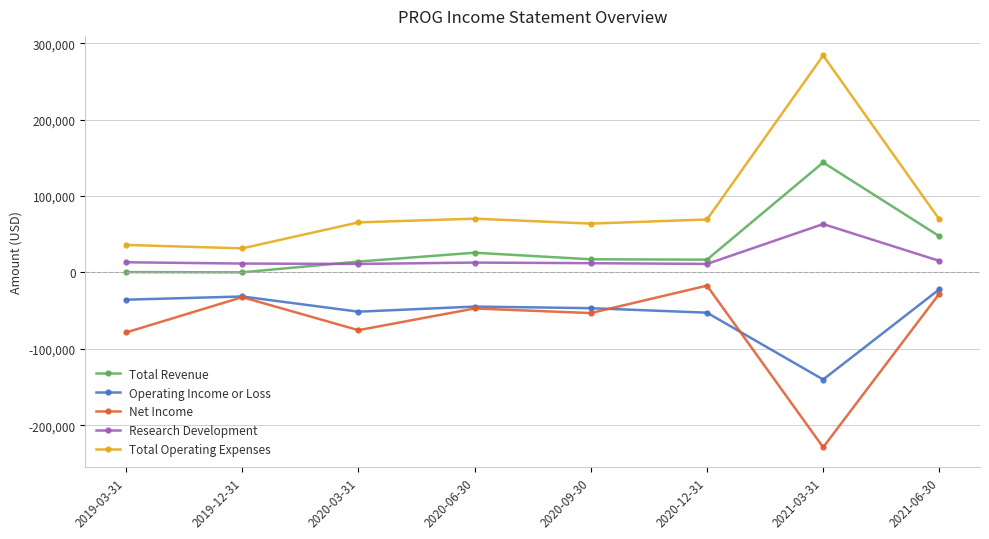

True or false: Total Revenue and Operating Income or Loss cross at least once.

False